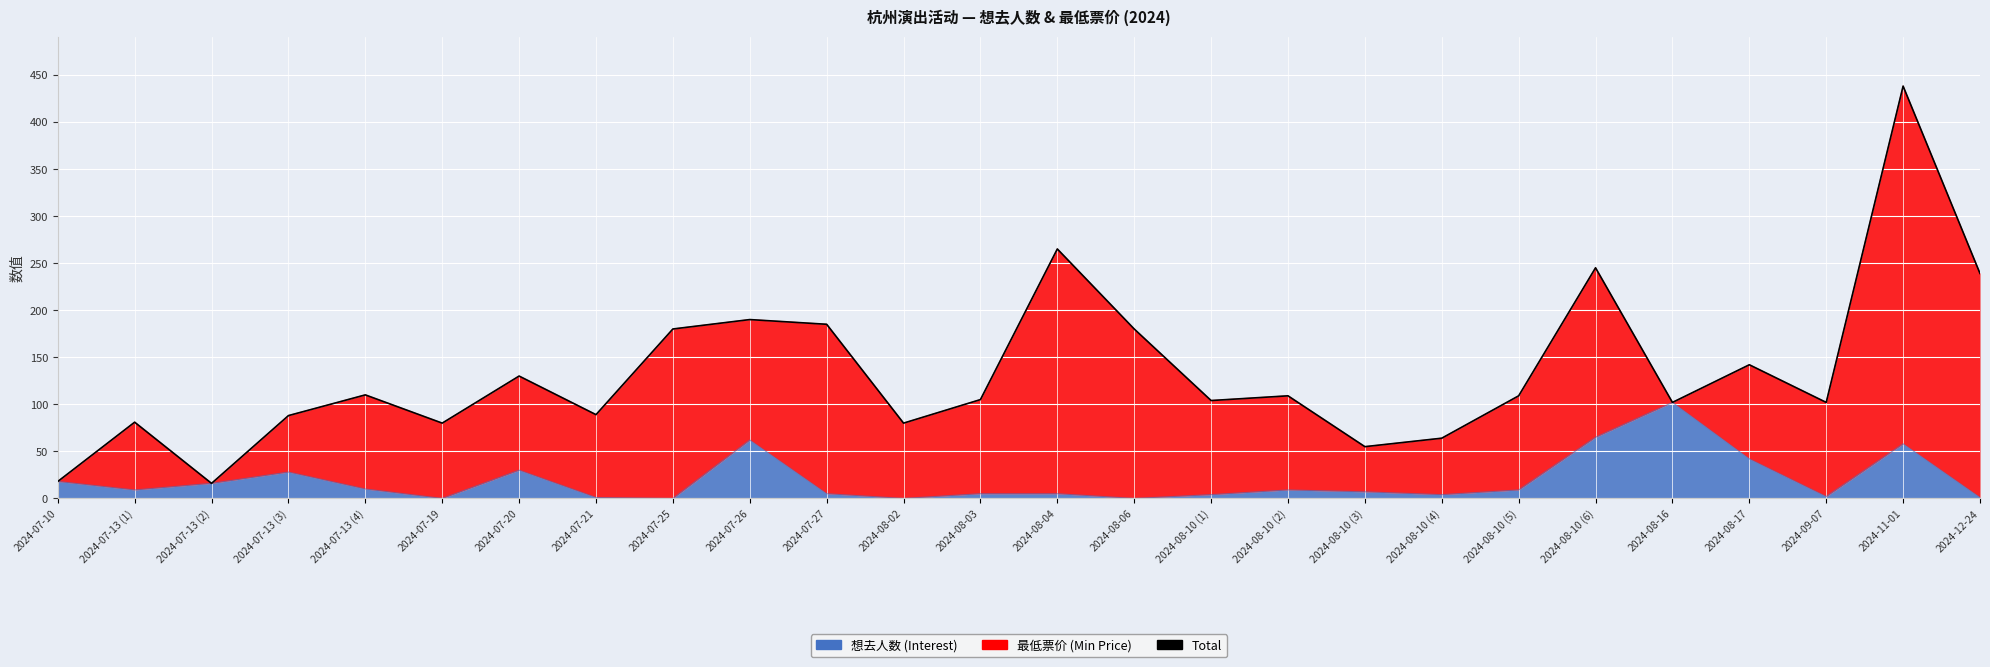

At which label does the data first exceed 109?

2024-07-13 (4)